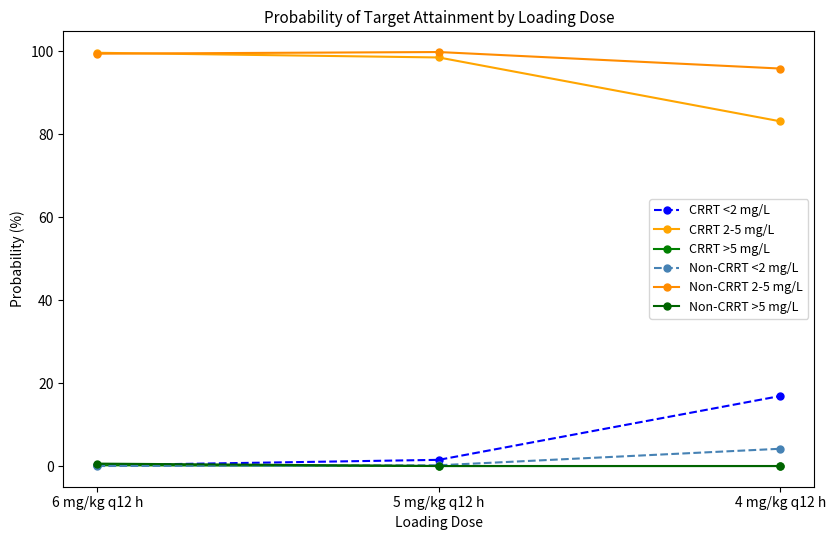

Is this an area chart (filled region under the line)?

No